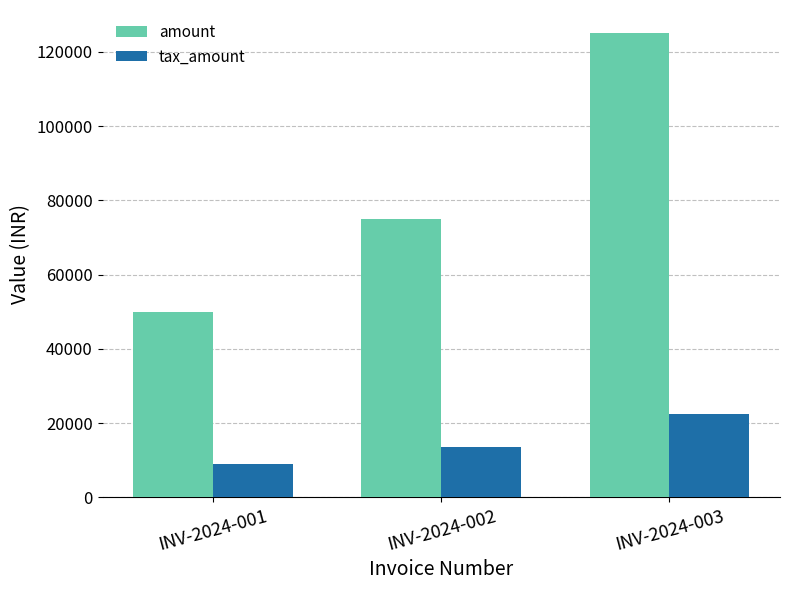

Reading left to right, list all the values displayed in this chart.

amount: 50000	75000	125000
tax_amount: 9000	13500	22500